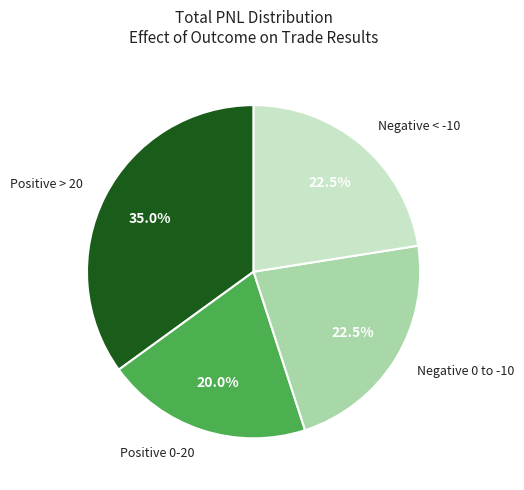

Does any single category account for the majority?

No